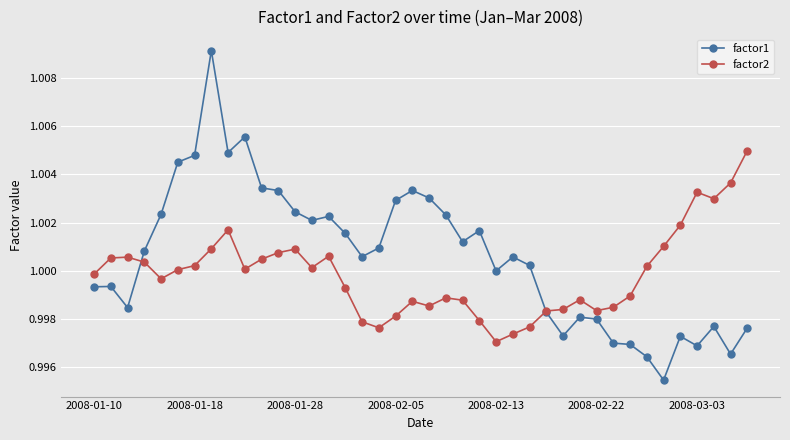

Which series has the largest total across all categories?

factor1